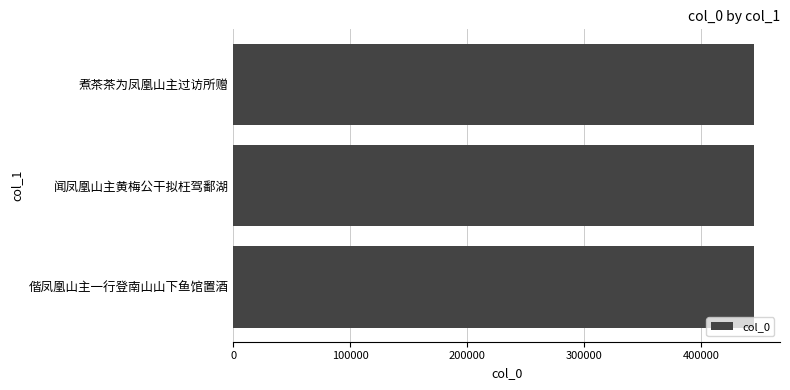

What is the approximate value at 闻凤凰山主黄梅公干拟枉驾鄱湖?

445235